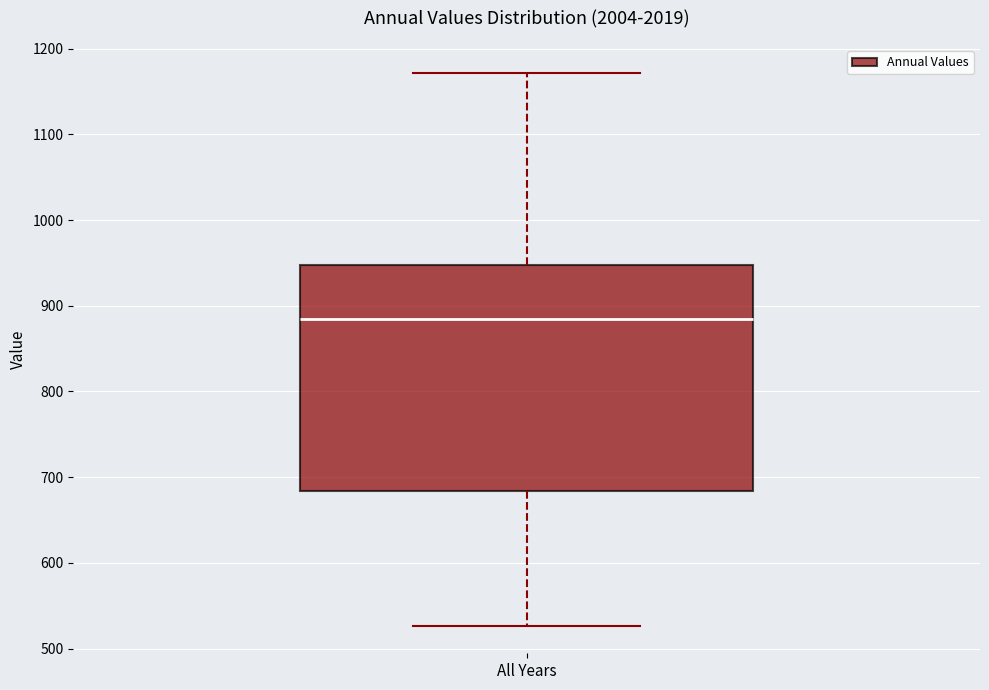

Transcribe this box plot: give where the median line is, the range the box spans, and where the two whiskers end, as read against the y-axis. The values are not printed on the chart, so give them approximately, as read against the axis.

median 880, box 680 to 950, whiskers 530 to 1170